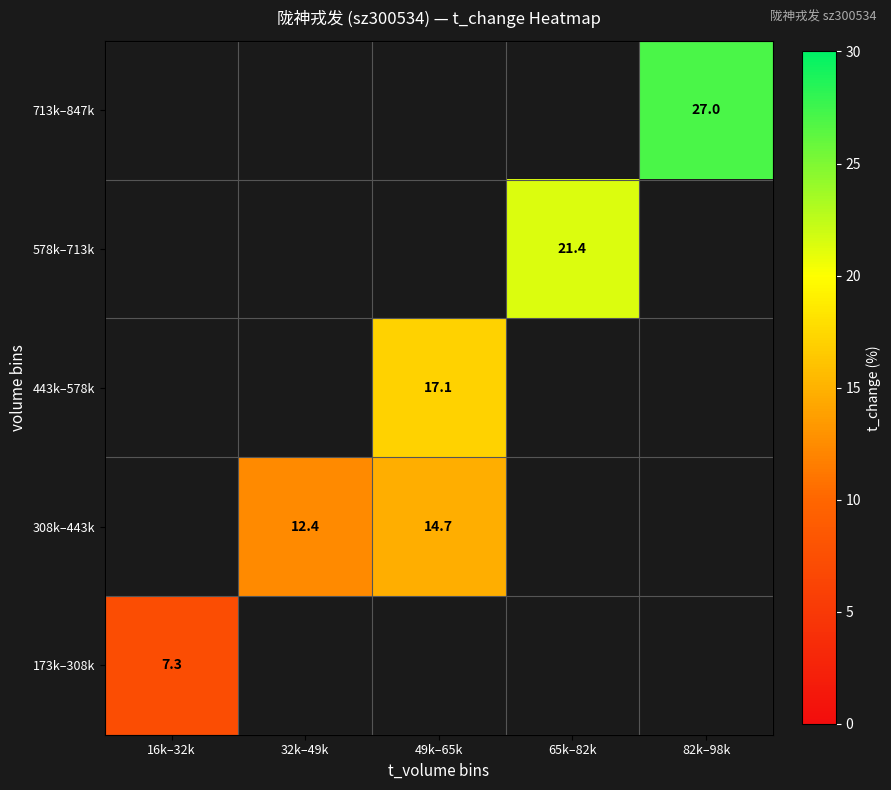

How many series are shown in this chart?

5